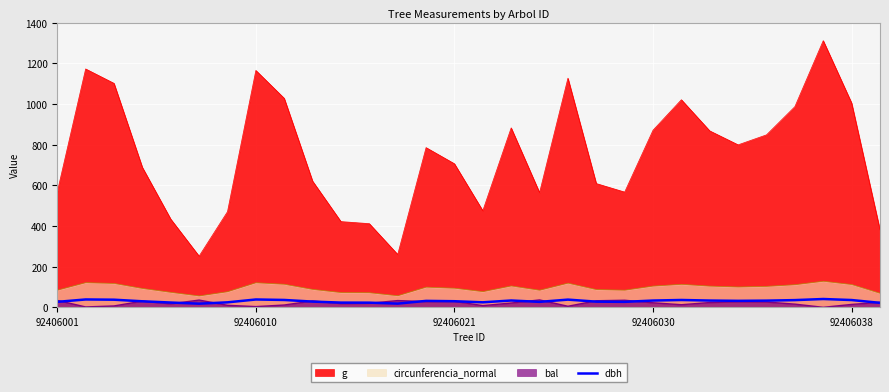

How many lines are shown in the chart?

4